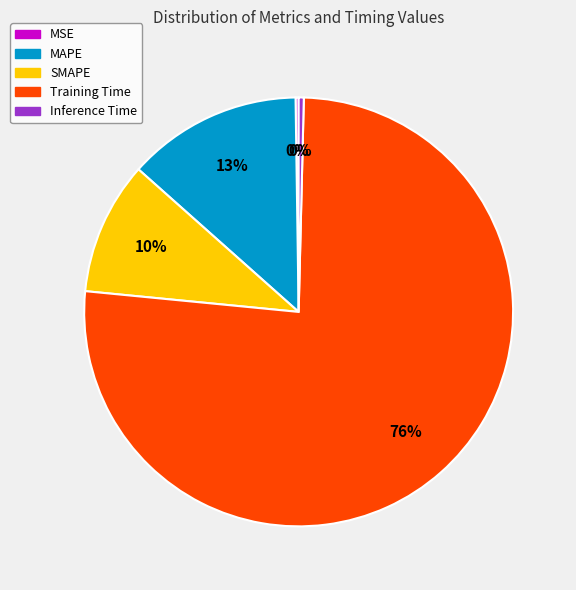

To the nearest percent, what is the difference between the MAPE and SMAPE slice percentages?

3%